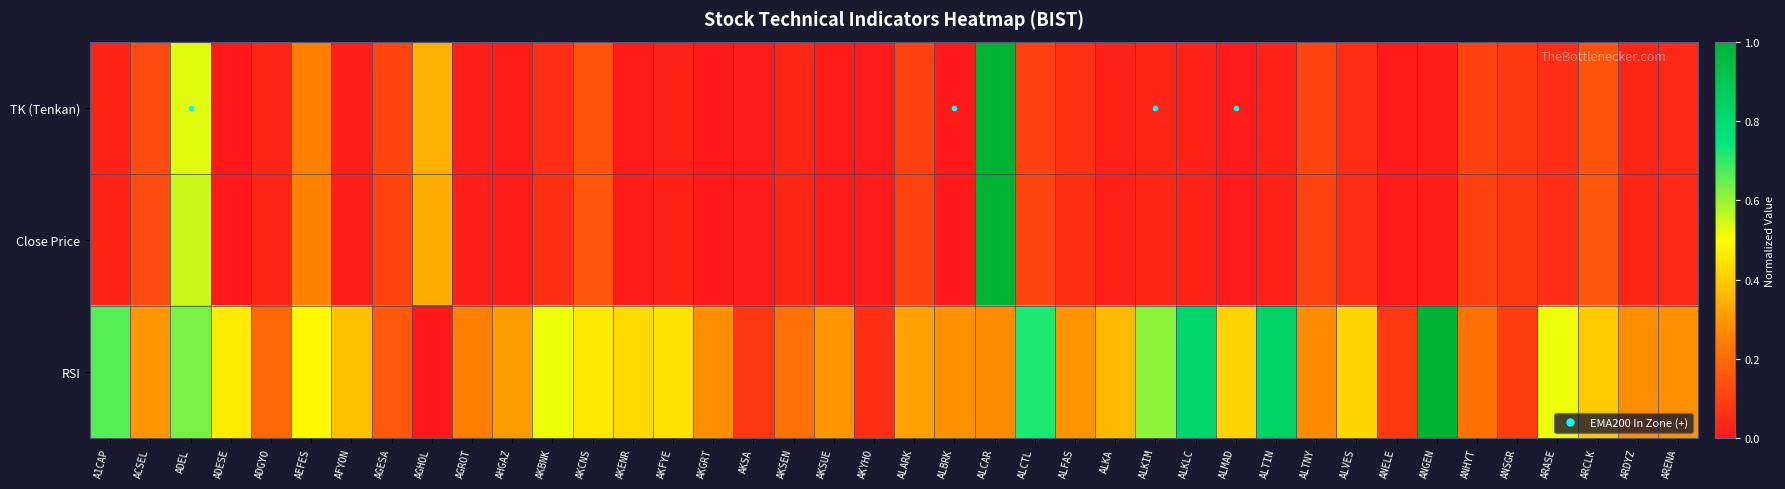

Which has a higher value, AKSUE or AKSEN?

AKSEN